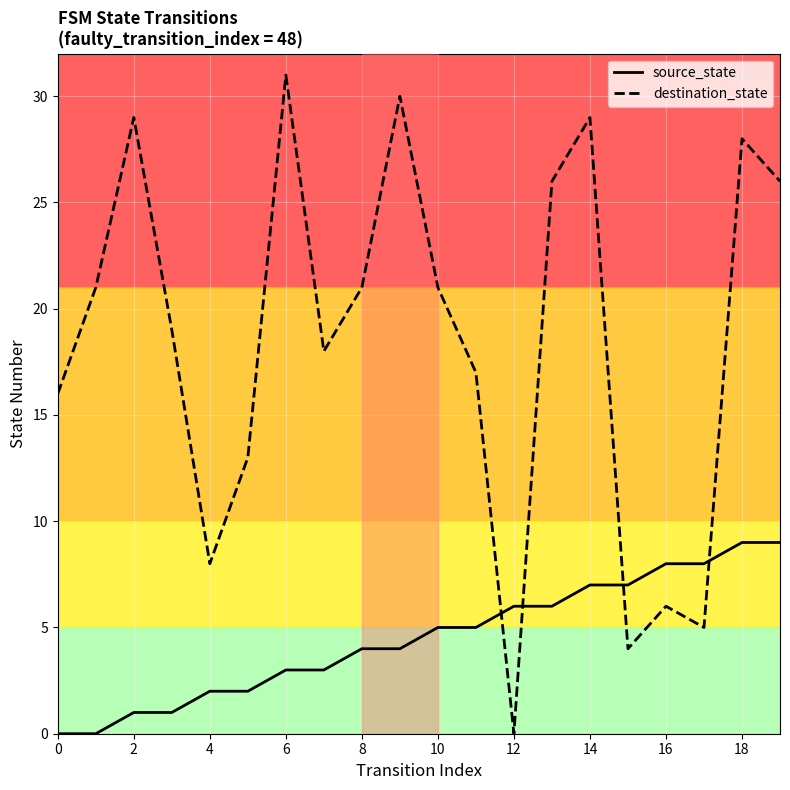

Which series has the widest spread of values?

destination_state